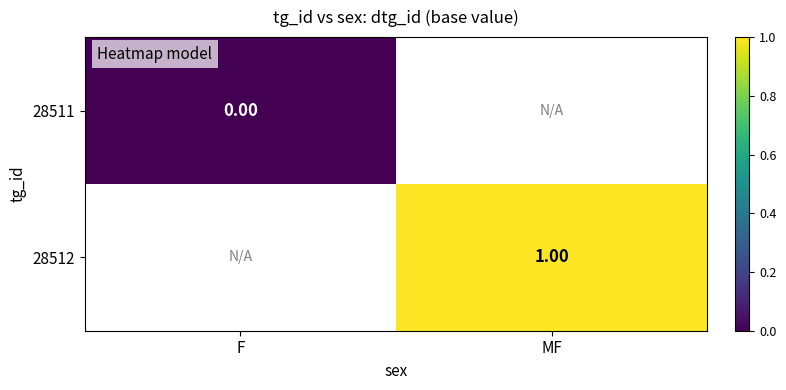

Is the value of 28511 at F greater than the value of 28512 at MF?

No